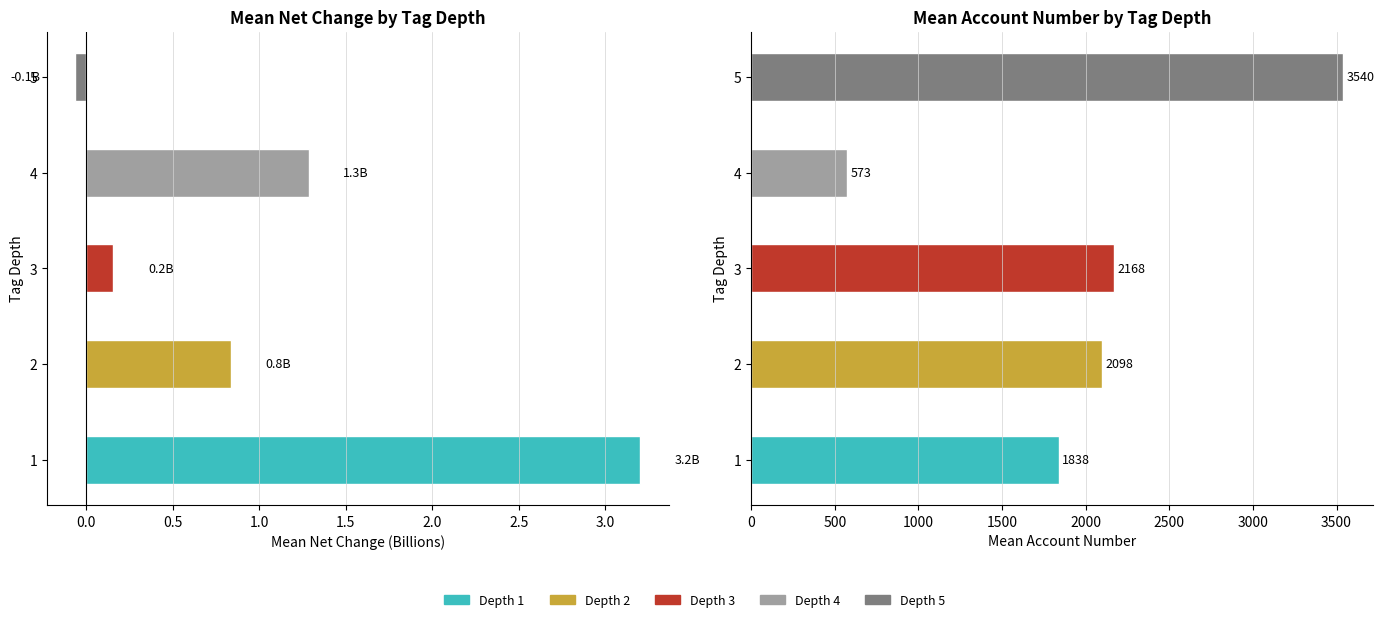

What is the sum of all mean account_num values?

10216.6